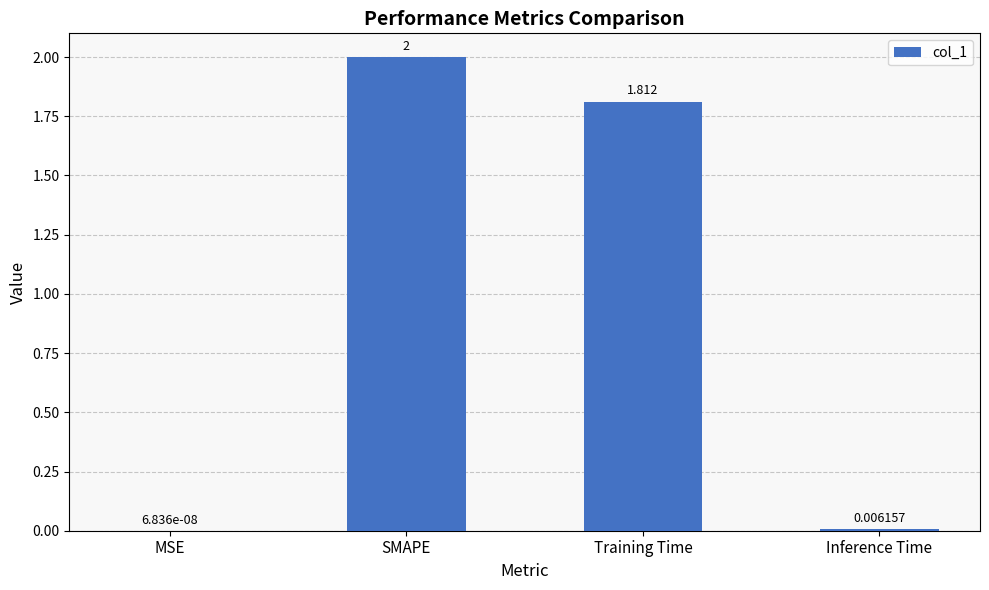

What is the average value?

1.0